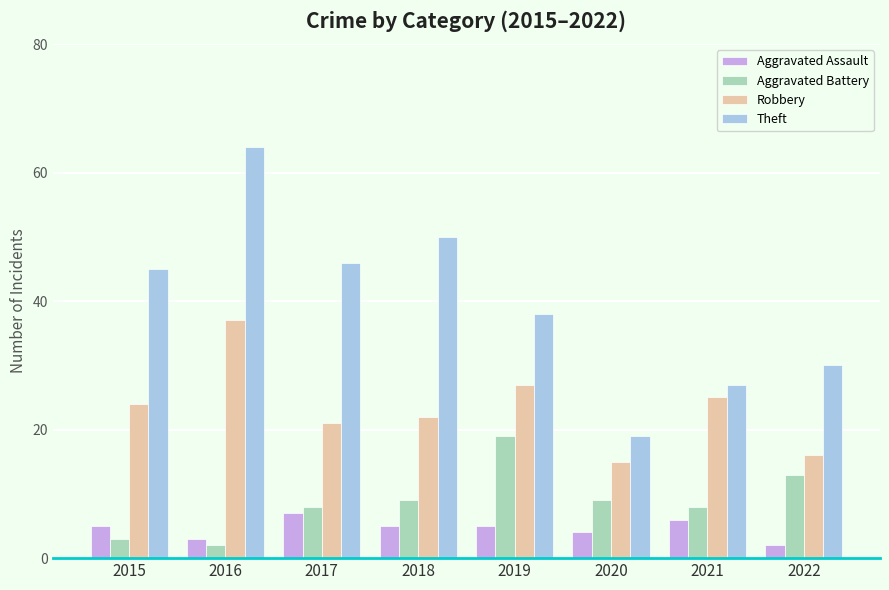

The value of Robbery at 2015 is 31. True or false?

False